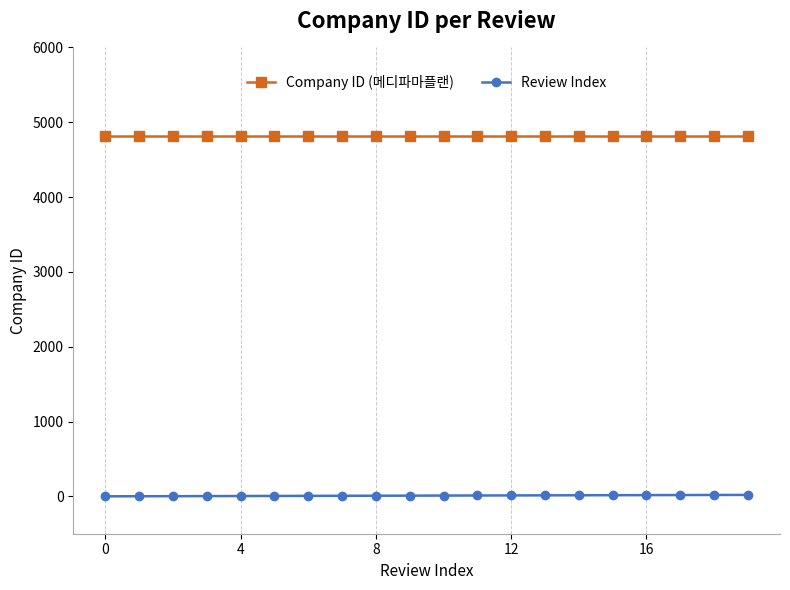

List the series in order of their peak value, lowest first.

Review Index, Company ID (메디파마플랜)